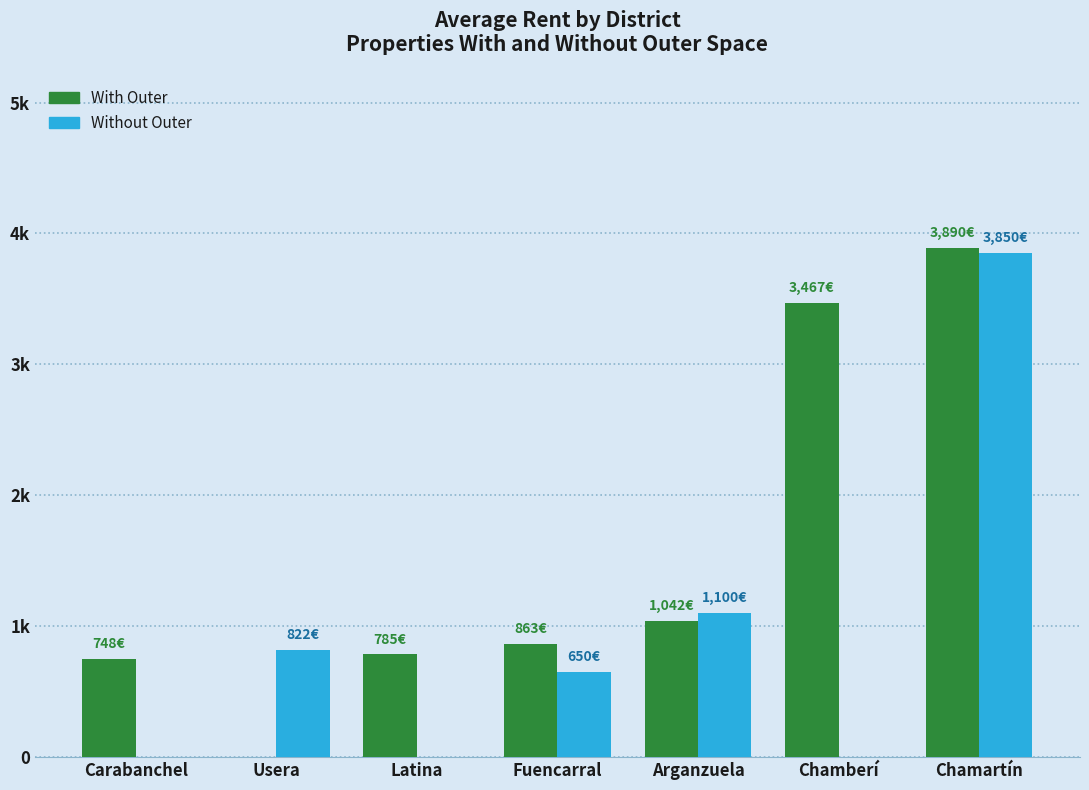

What are all the series names shown in the legend?

With Outer, Without Outer